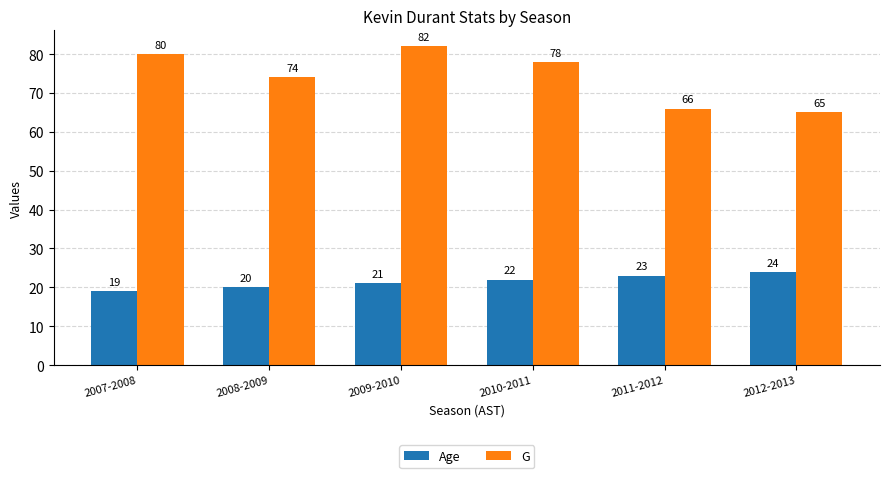

What are all the series names shown in the legend?

Age, G